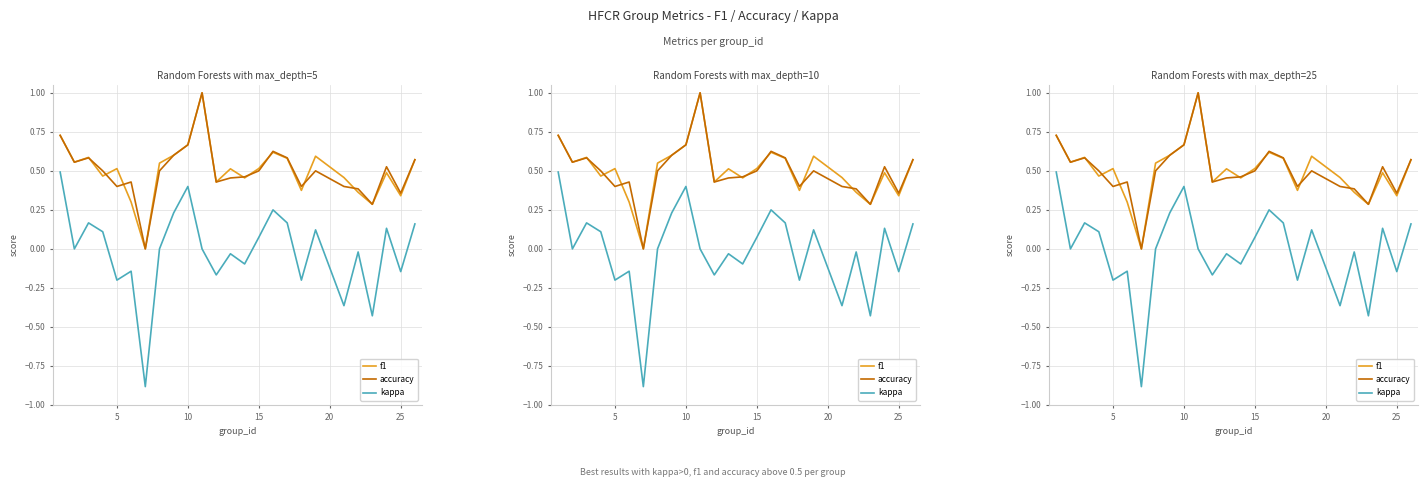

True or false: kappa and accuracy intersect in this chart.

False